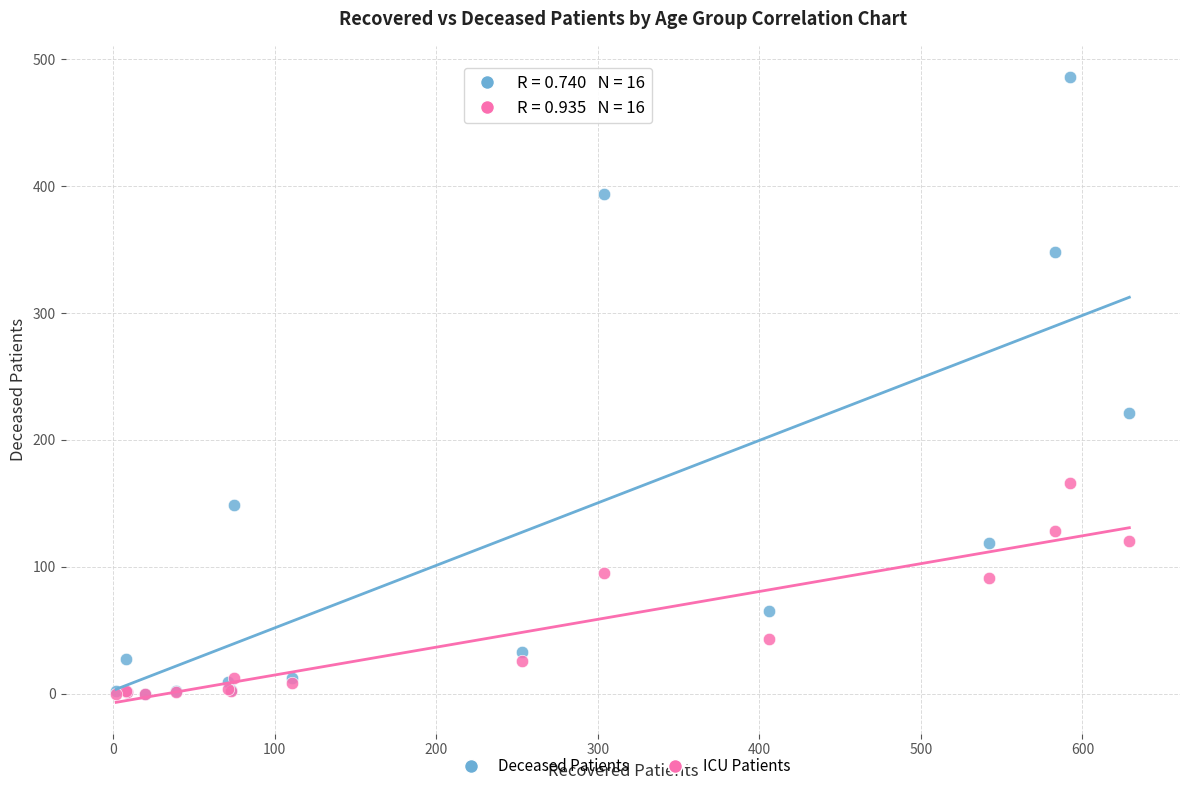

Which series reaches the maximum Y coordinate?

Deceased Patients